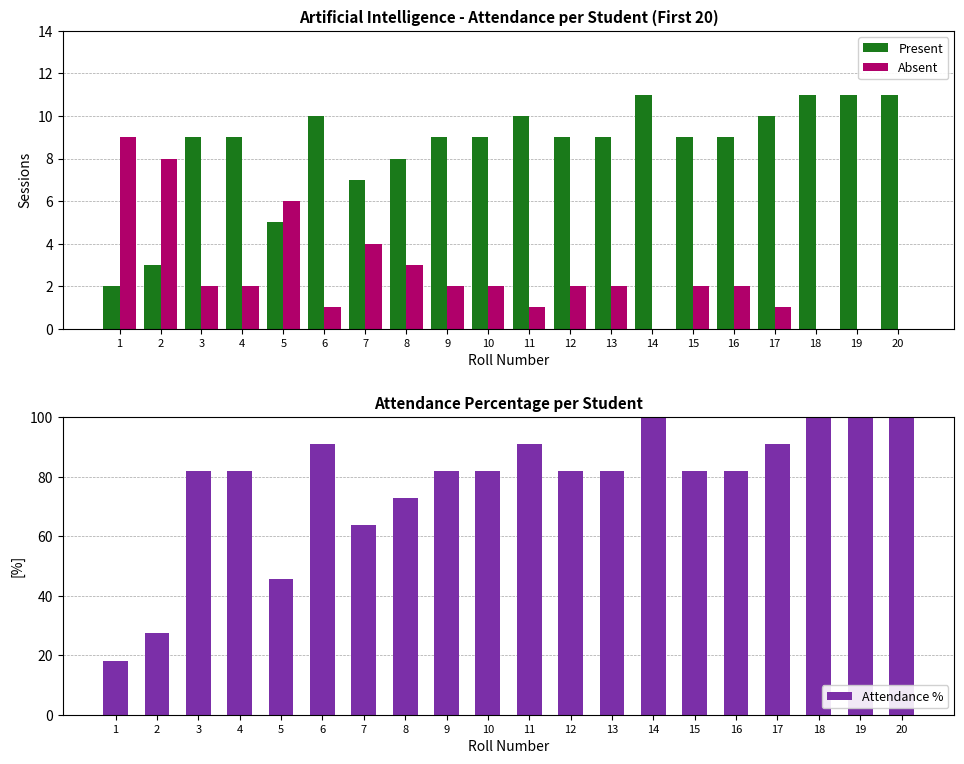

Reading left to right, what are all the values shown in this chart?

Present: 2.0	3.0	9.0	9.0	5.0	10.0	7.0	8.0	9.0	9.0	10.0	9.0	9.0	11.0	9.0	9.0	10.0	11.0	11.0	11.0
Absent: 9.0	8.0	2.0	2.0	6.0	1.0	4.0	3.0	2.0	2.0	1.0	2.0	2.0	0.0	2.0	2.0	1.0	0.0	0.0	0.0
Attendance %: 18.2	27.3	81.8	81.8	45.5	90.9	63.6	72.7	81.8	81.8	90.9	81.8	81.8	100.0	81.8	81.8	90.9	100.0	100.0	100.0